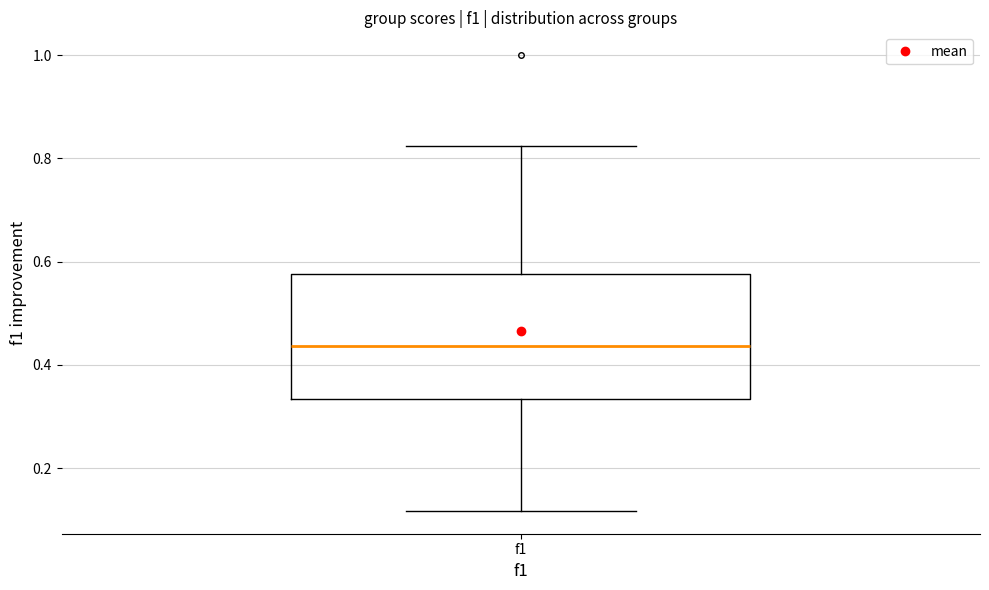

Read this box plot against the y-axis: the position of the median line, the range covered by the box, and the ends of both whiskers. The values are not printed on the chart, so give them approximately, as read against the axis.

median 0.44, box 0.34 to 0.58, whiskers 0.12 to 0.82